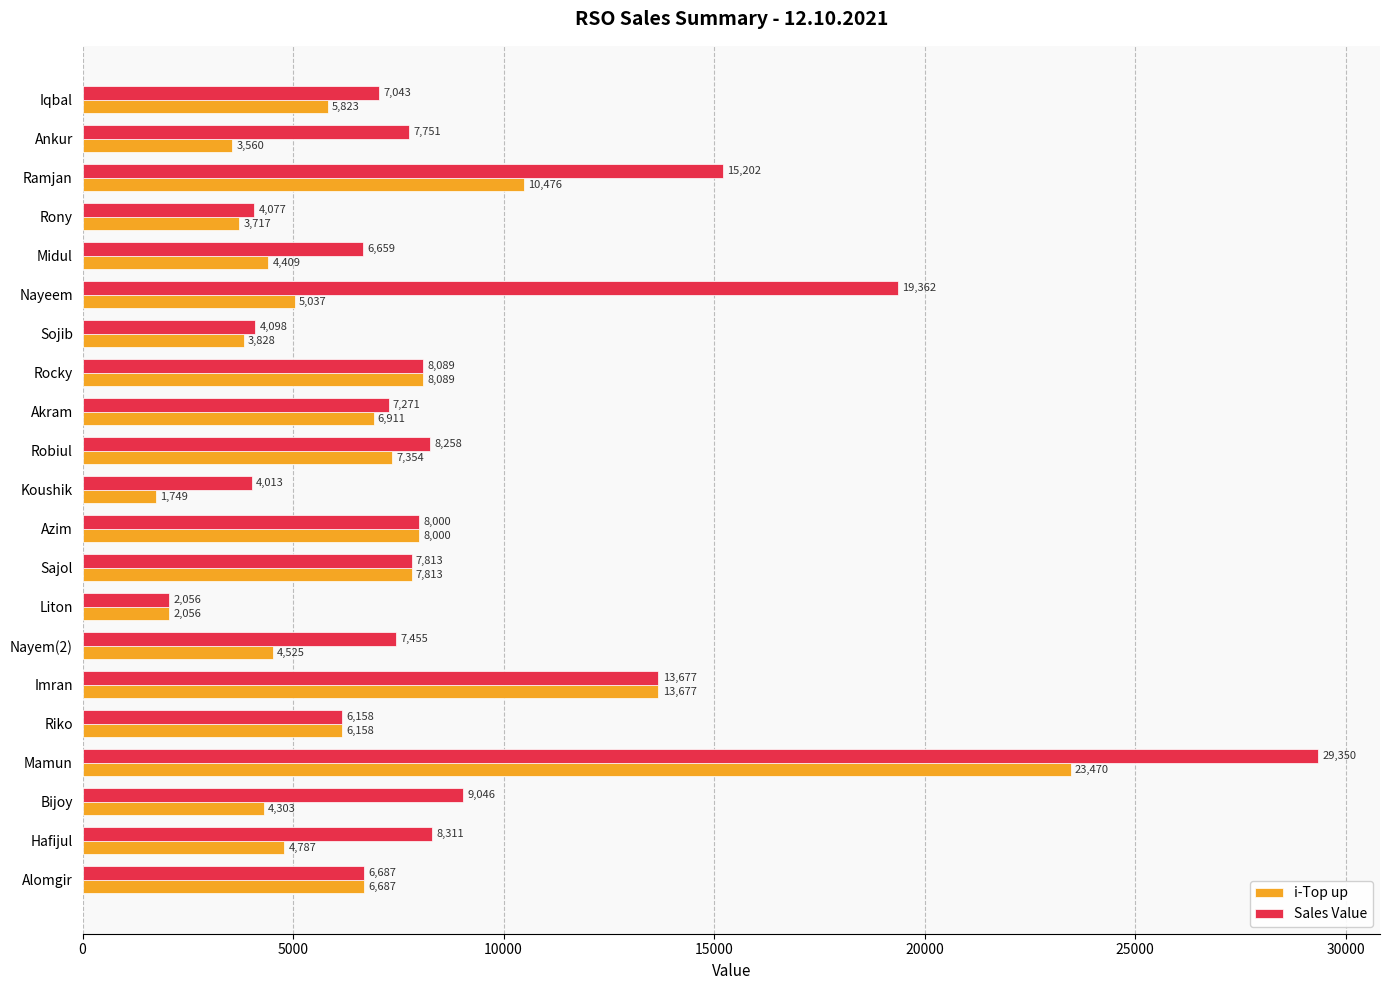

What is the average value of the i-Top up series?

6782